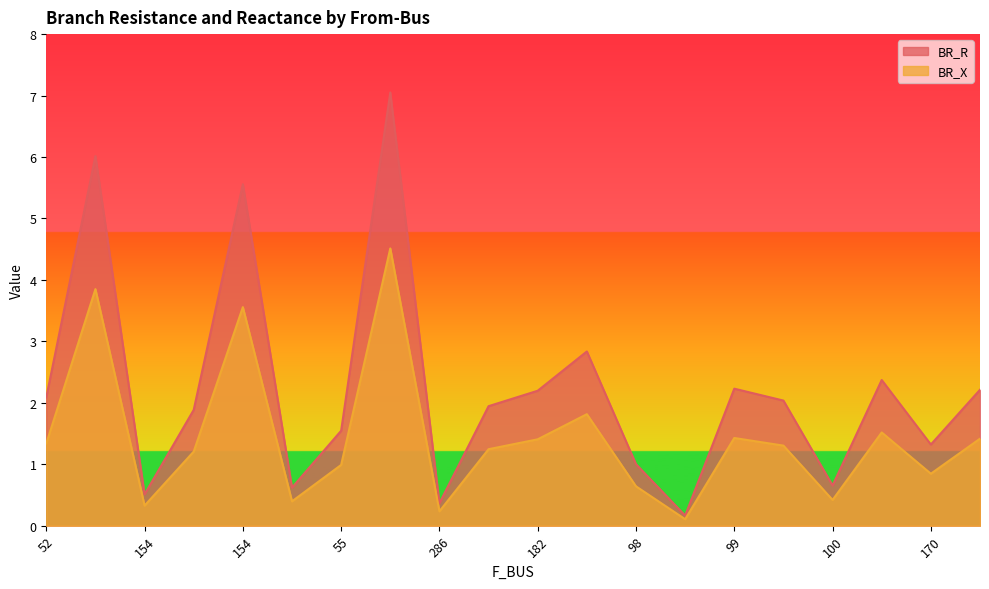

Is the value of BR_R at 170 greater than the value of BR_X at 98?

Yes